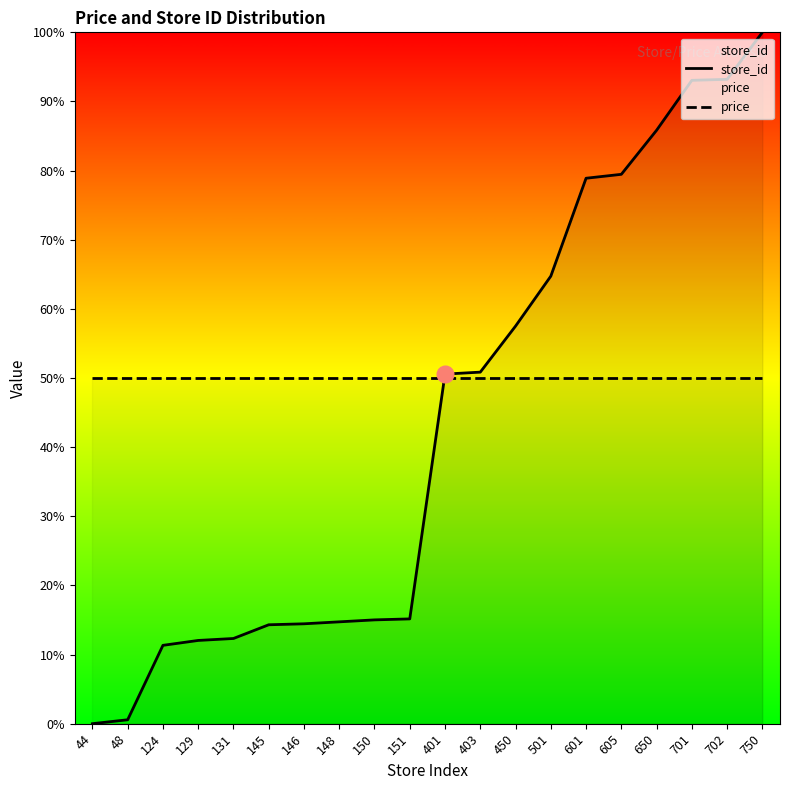

Rank the series by their maximum value, from highest to lowest.

store_id, price